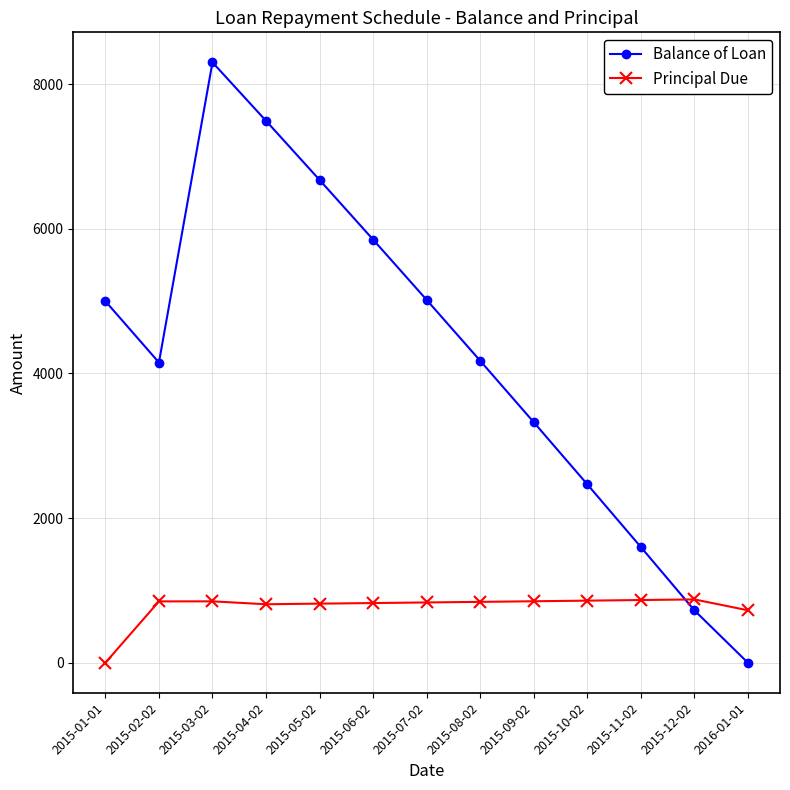

How many lines are shown in the chart?

2